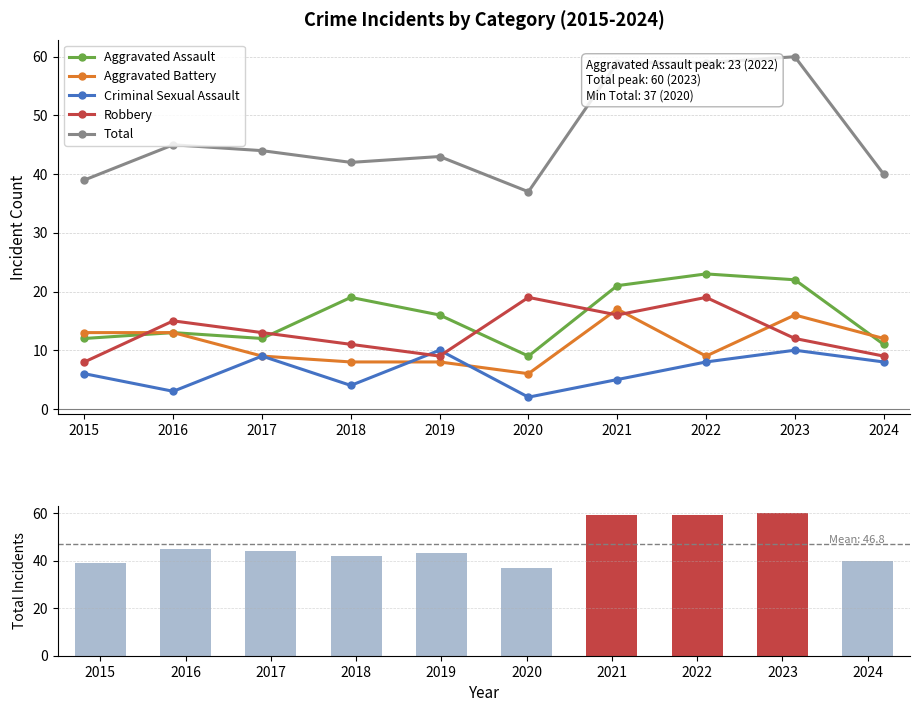

At which label does Aggravated Assault reach its peak?

2022